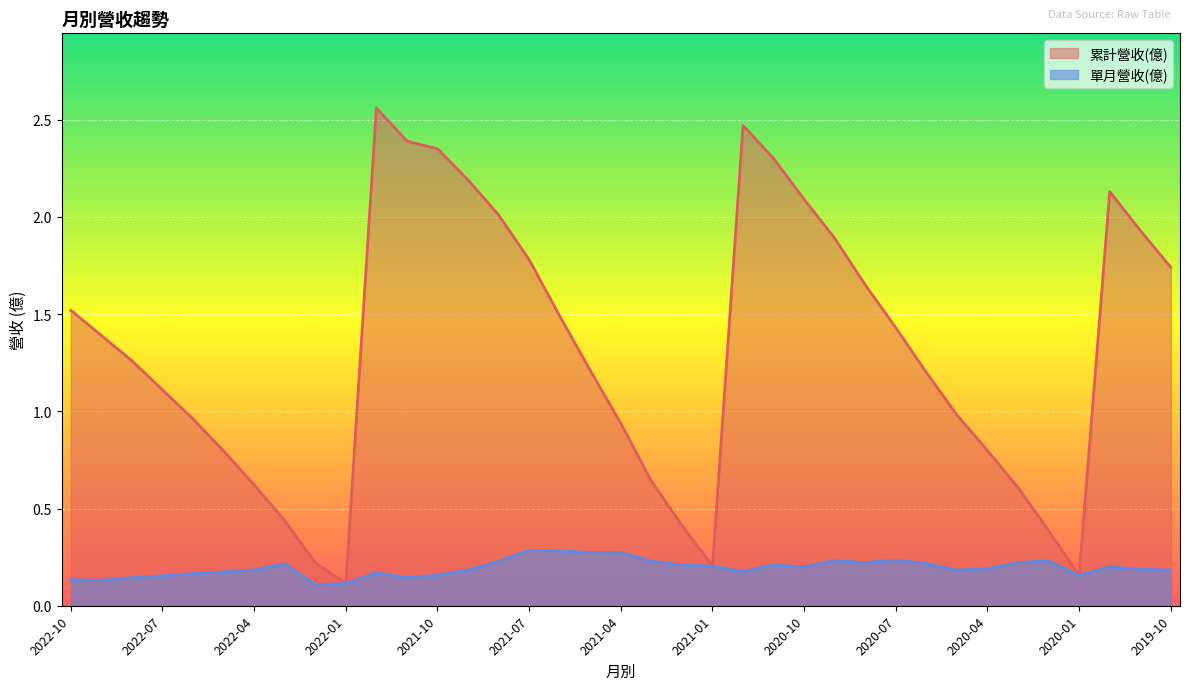

What position from the left is 2020-12?

23